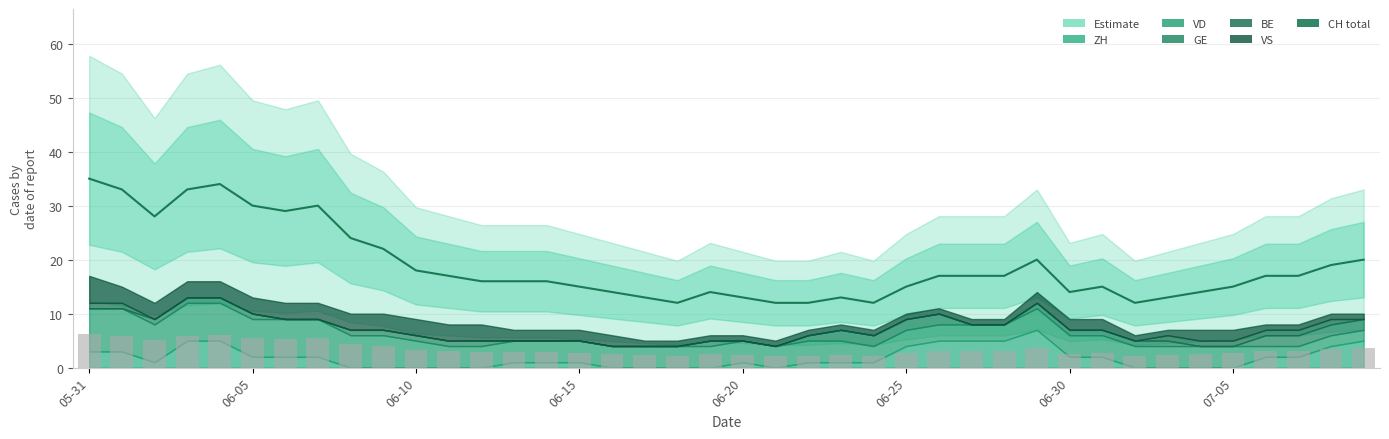

Approximately how many times larger is the value at 33 compared to 13?

0.8